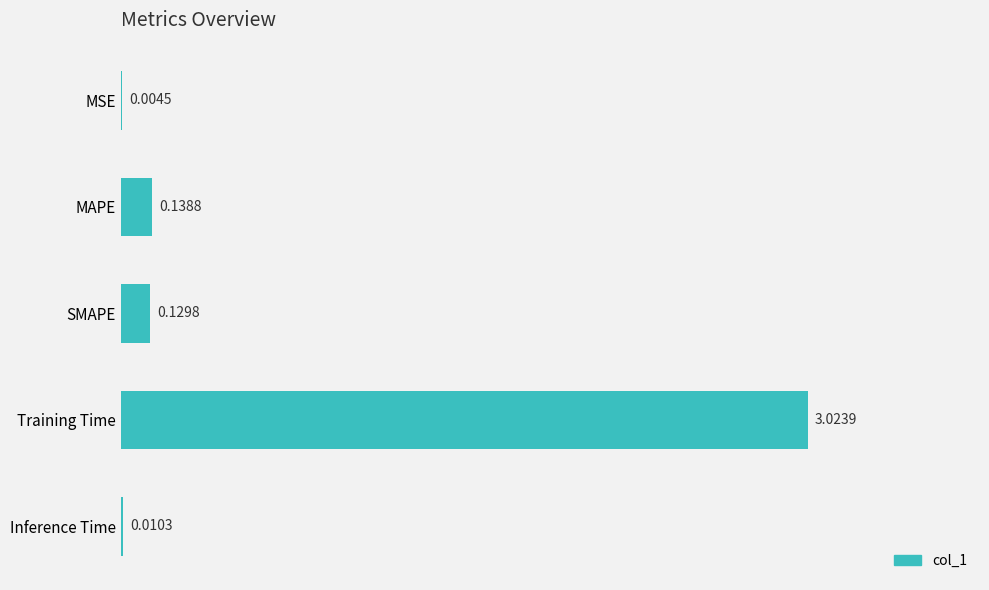

Which category has the highest value across all series?

Training Time